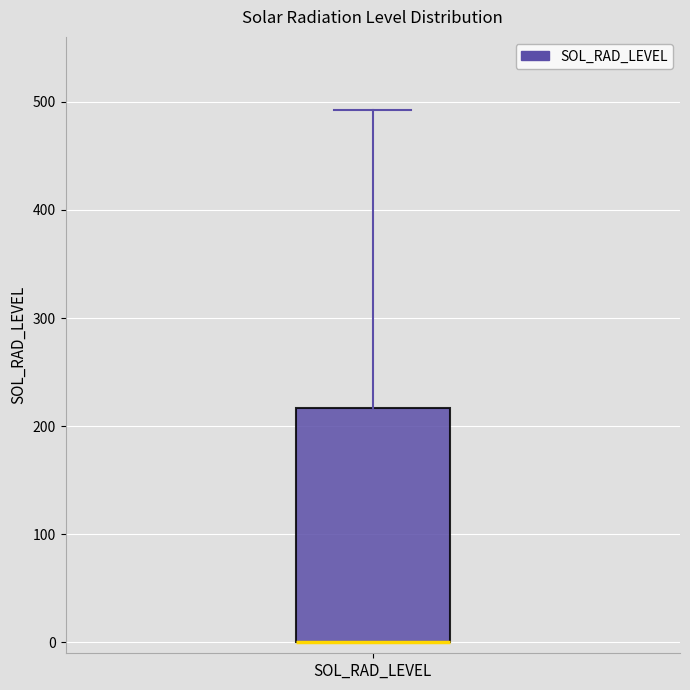

Read this box plot against the y-axis: the position of the median line, the range covered by the box, and the ends of both whiskers. The values are not printed on the chart, so give them approximately, as read against the axis.

median 0 (drawn on the box's lower edge), box 0 to 220, whiskers 0 to 490